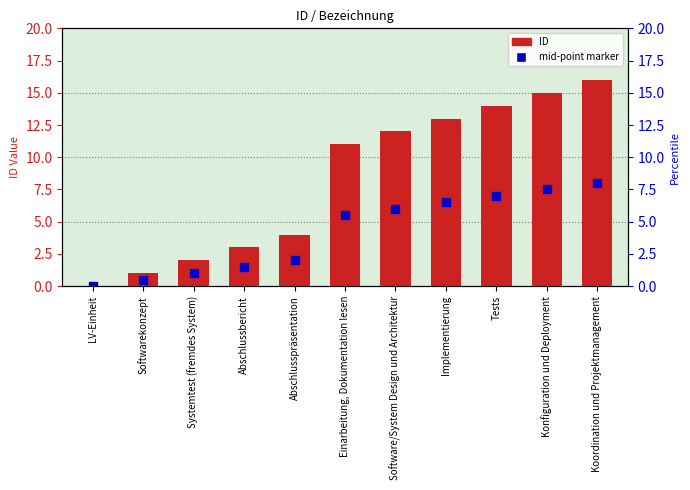

Is the value of ID at Abschlusspräsentation greater than the value of mid-point marker at Konfiguration und Deployment?

No